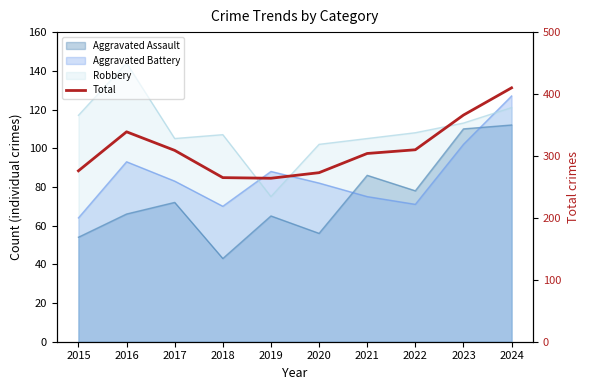

The value at 2017 is 197. True or false?

False